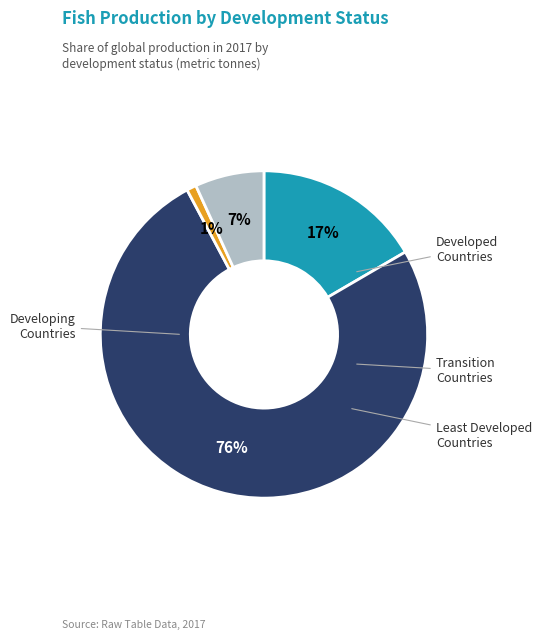

Does any single category account for the majority?

Yes